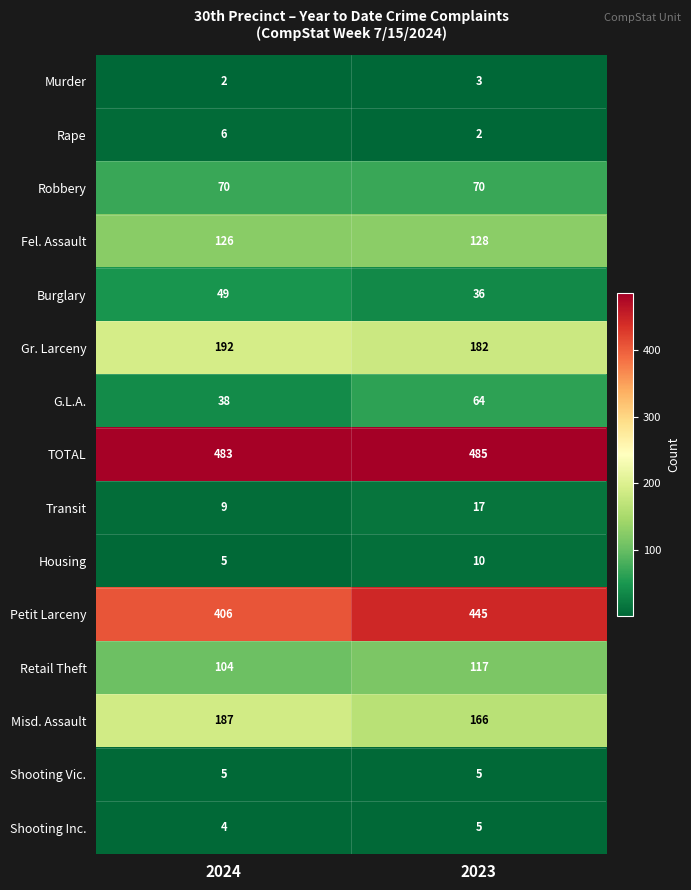

Which series has the widest spread of values?

Petit Larceny